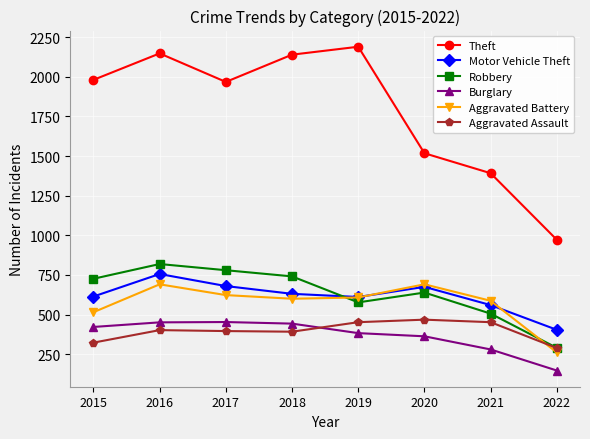

What is the sum of the Burglary values at 2021 and 2022?

427